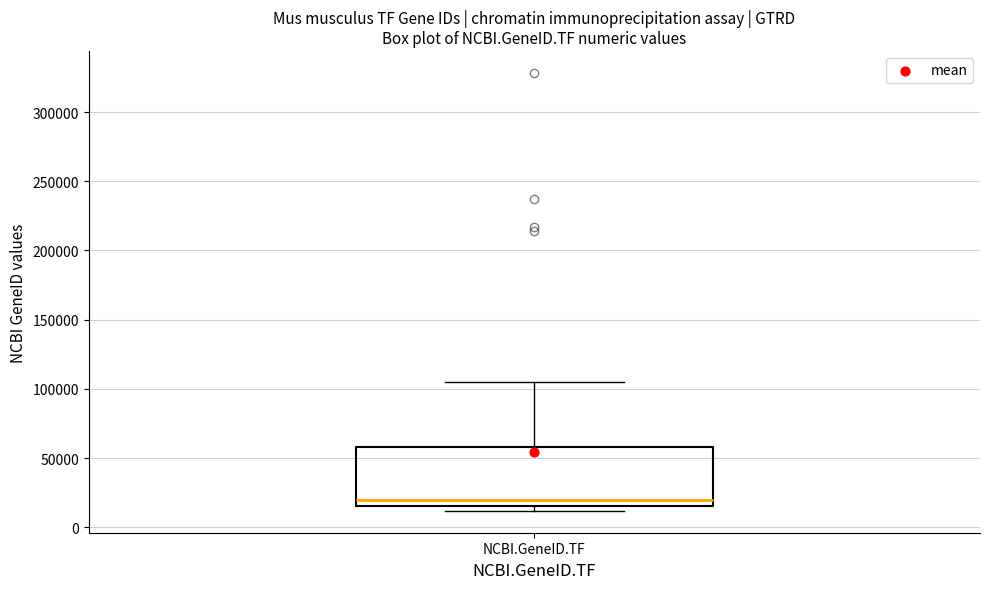

Where does the upper whisker of the box for NCBI.GeneID.TF end on the y-axis? The values are not printed on the chart, so give them approximately, as read against the axis.

105000